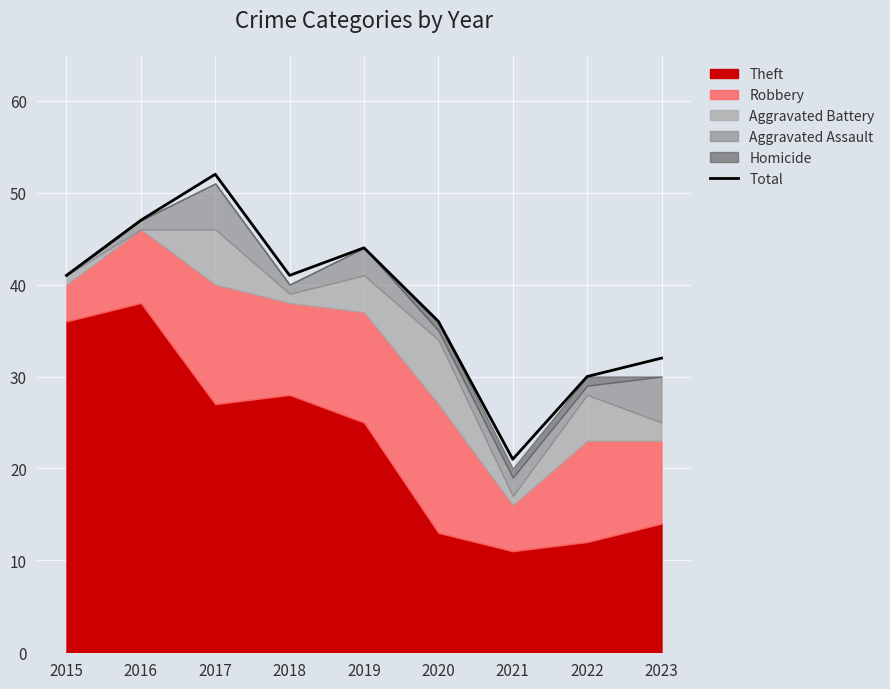

Reading left to right, extract all data points from this chart.

2015=41	2016=47	2017=52	2018=41	2019=44	2020=36	2021=21	2022=30	2023=32